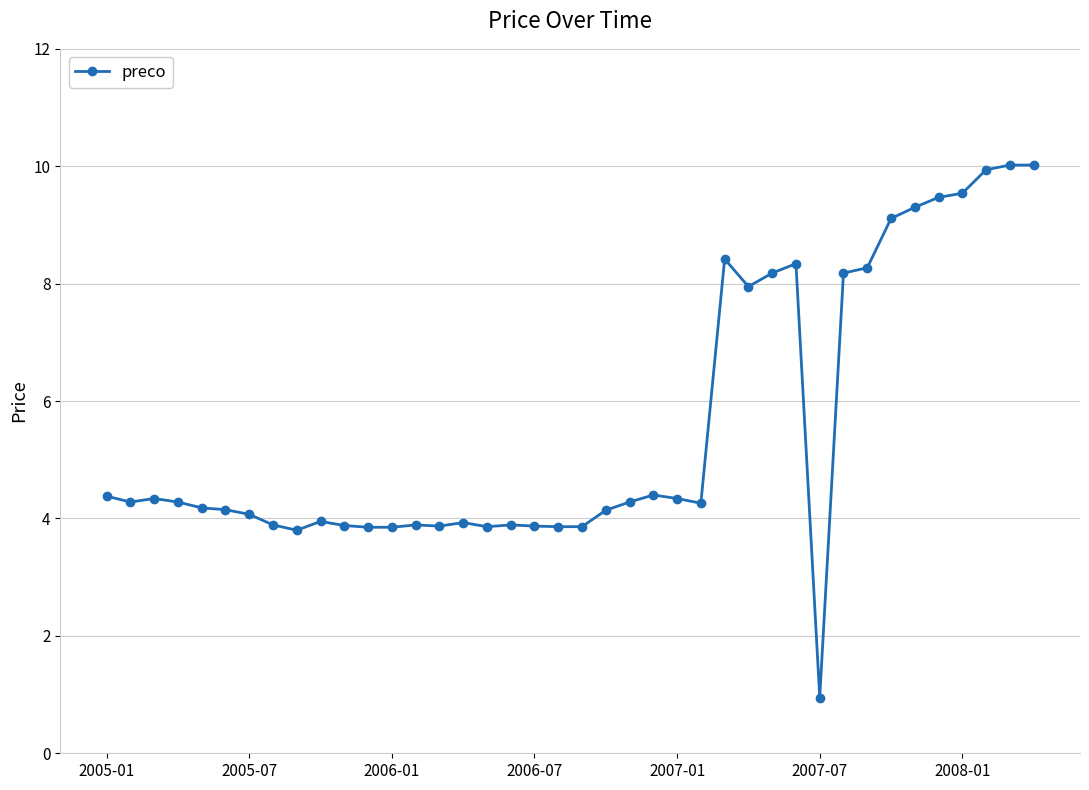

How many categories are shown in the chart?

40